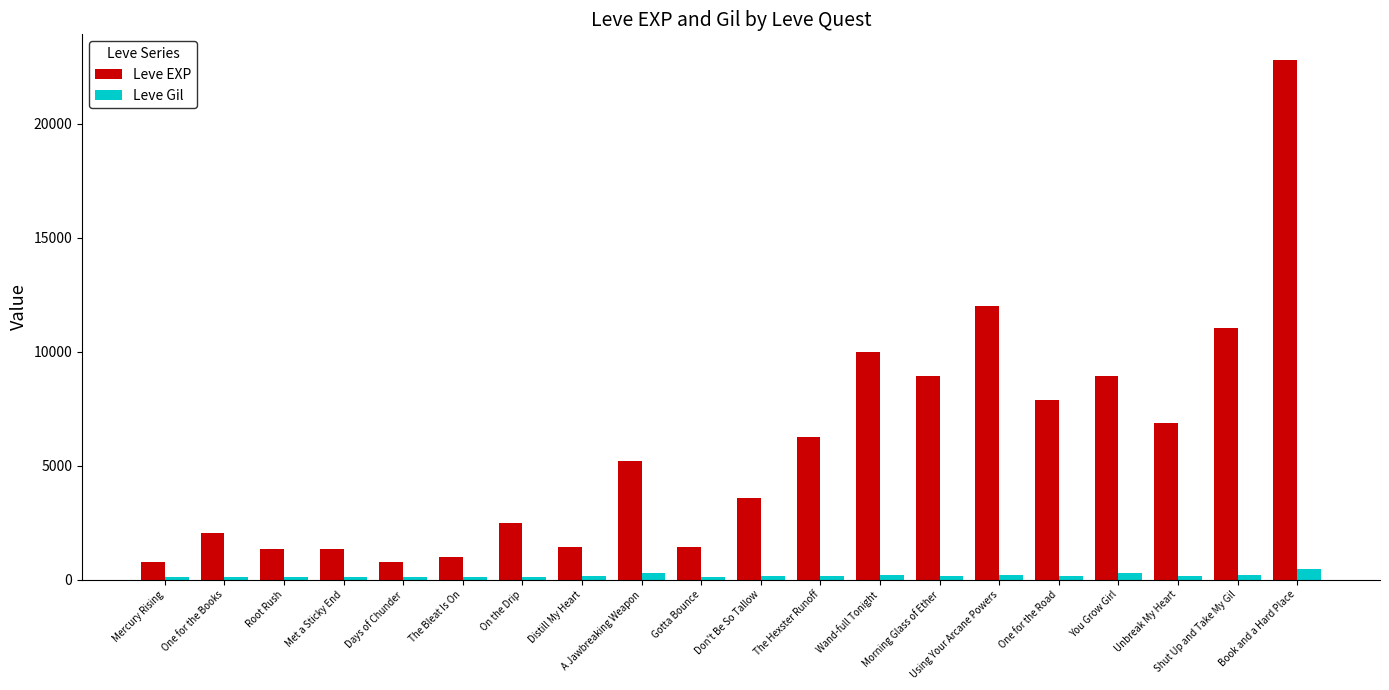

Which series has the largest total across all categories?

Leve EXP